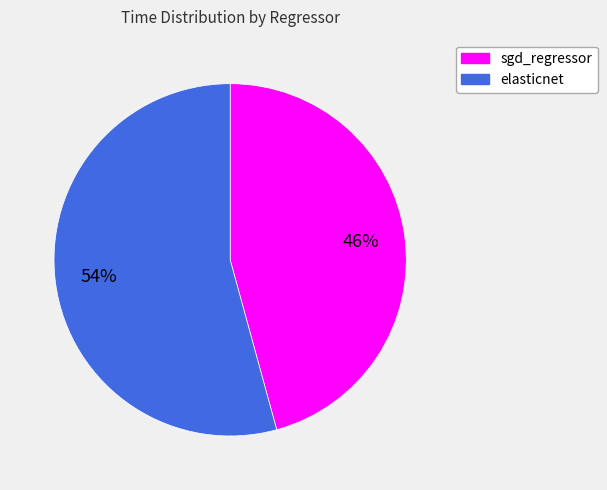

Is elasticnet the majority of the pie?

Yes